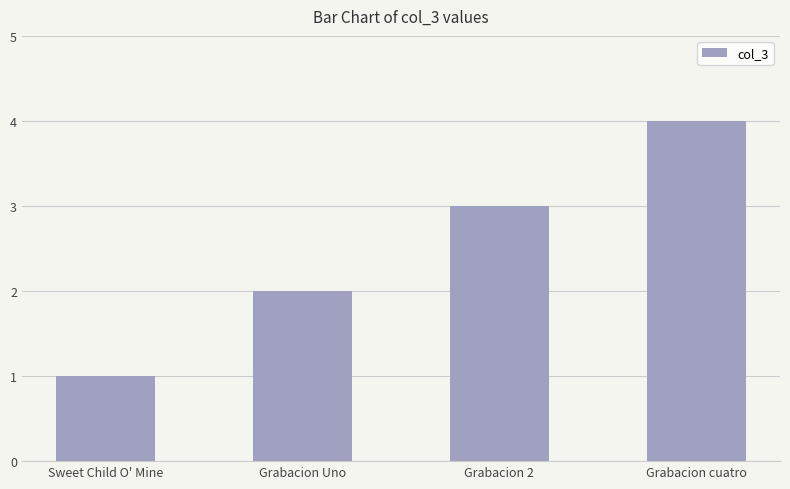

Count the values in the range 2 to 4.

3